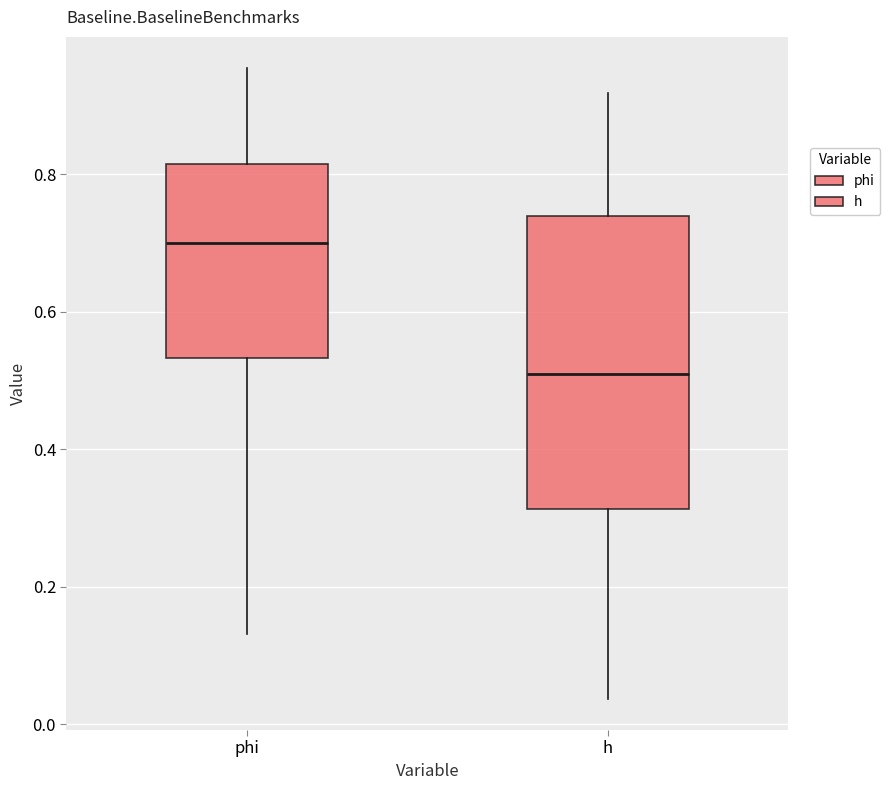

Where does the upper whisker of the box for h end on the y-axis? The values are not printed on the chart, so give them approximately, as read against the axis.

0.92